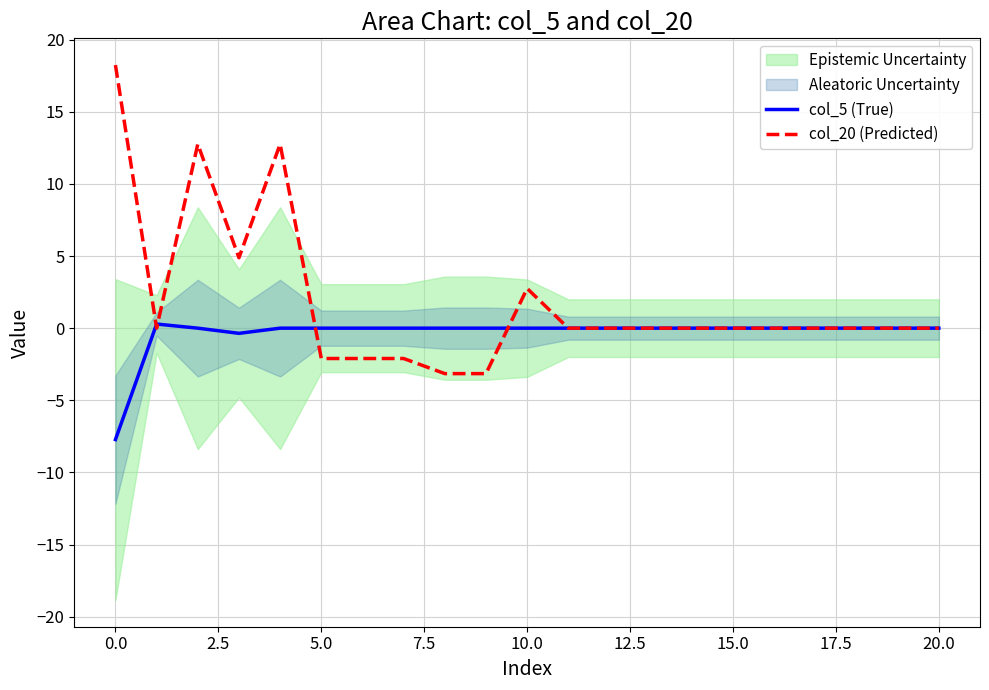

The value of col_20 (Predicted) at 0.0 is 24.4. True or false?

False